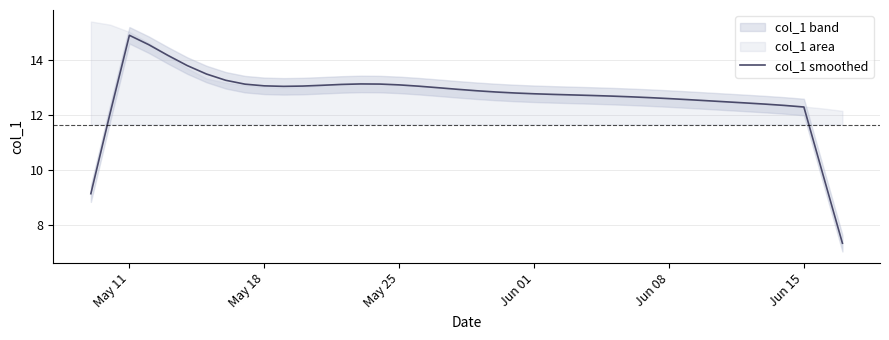

What is the maximum value for col_1 smoothed?

14.9